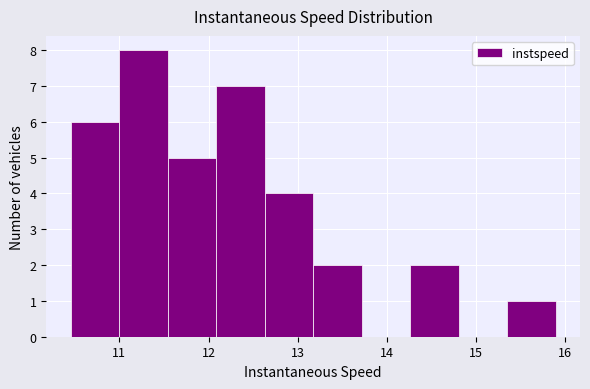

How tall is the bar that spans 15.4 to 15.9 on the x-axis? Neither the bar edges nor the heights are printed on the chart, so give them approximately, as read against the axes.

1